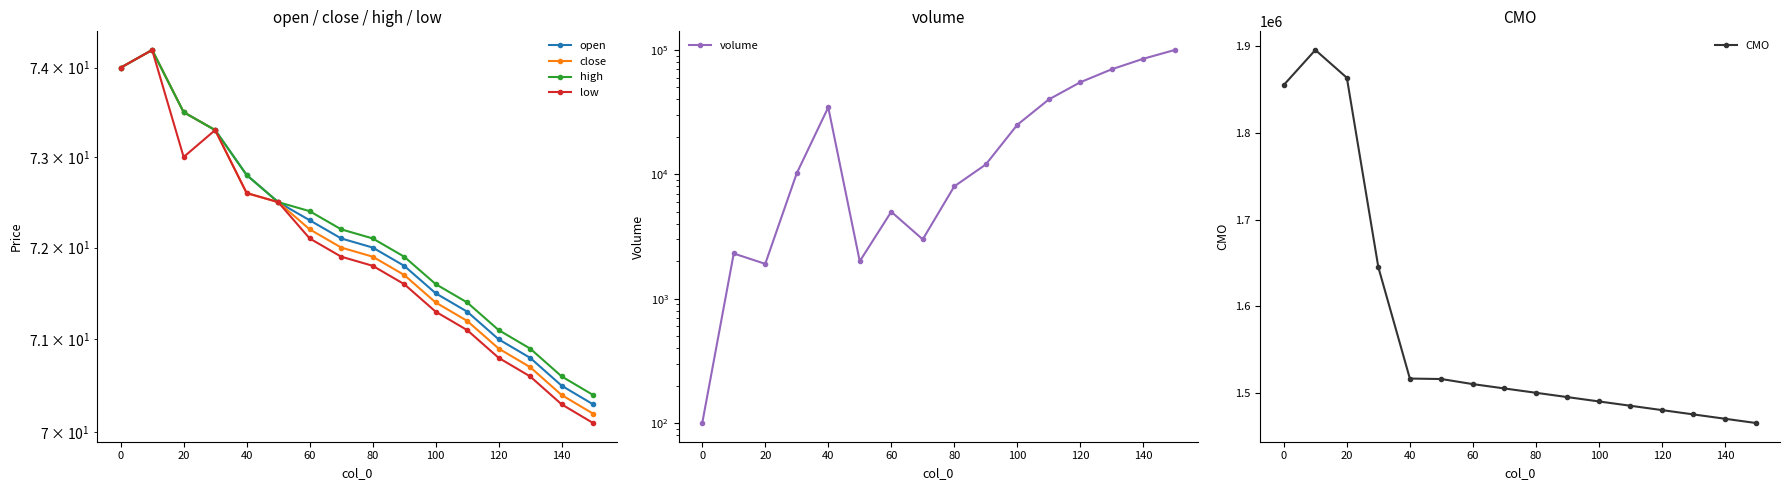

What are all the series names shown in the legend?

open, close, high, low, volume, CMO